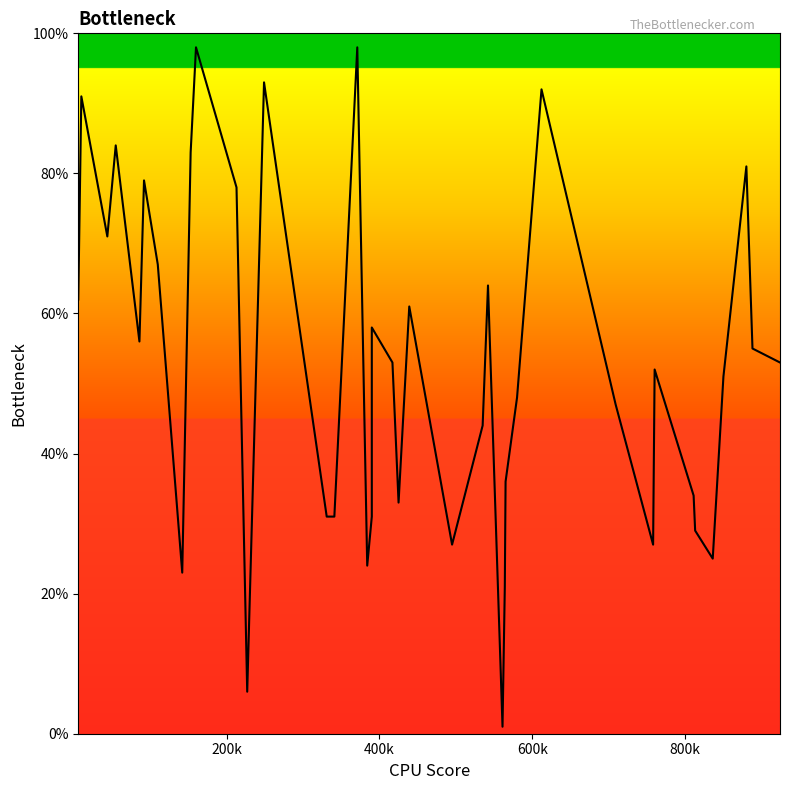

What is the greatest value displayed?

98